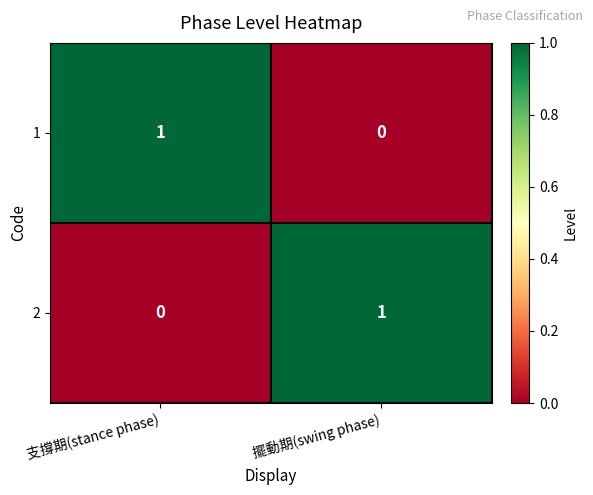

The value of 2 at 支撐期(stance phase) is 0. True or false?

True